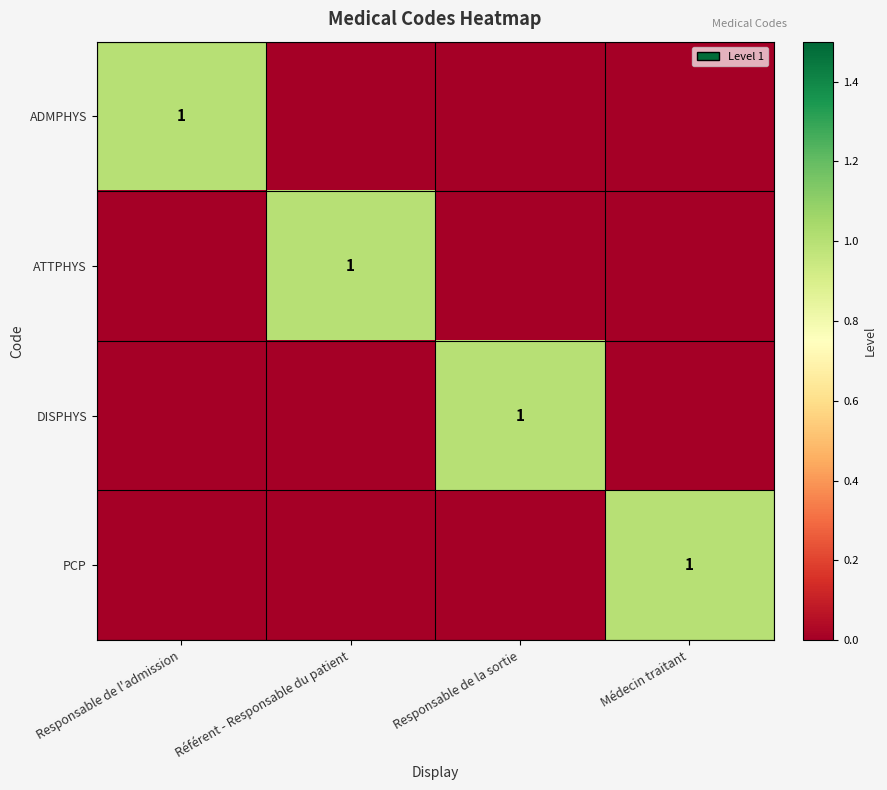

How many values in ATTPHYS are above zero?

1